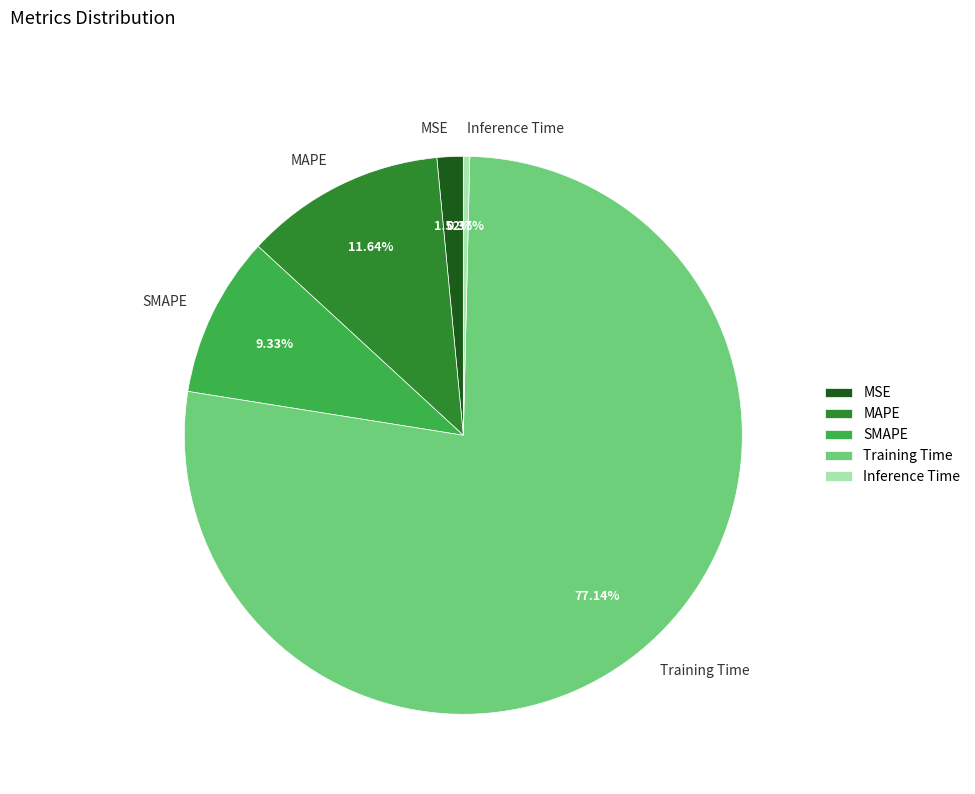

What is the majority slice?

Training Time